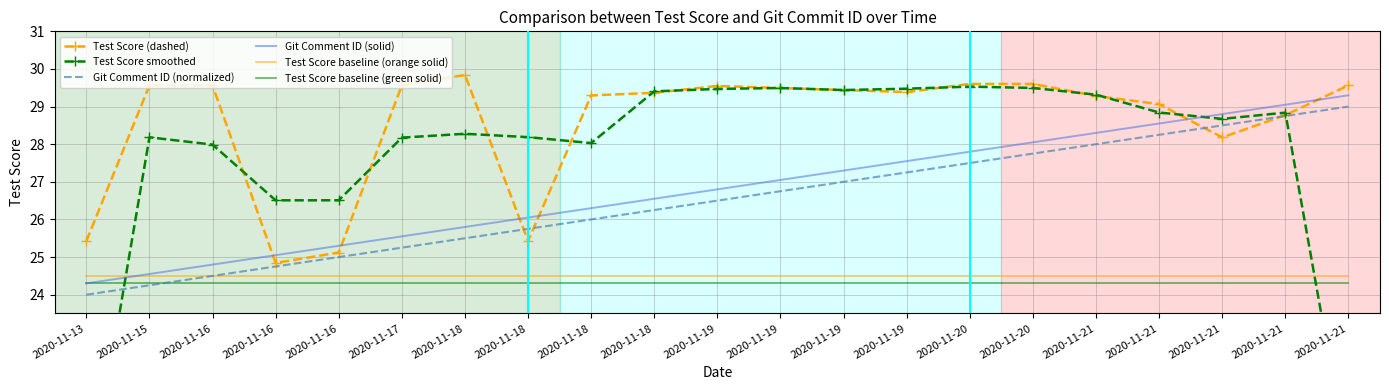

What is the difference between the Test Score (dashed) values at 2020-11-16 and 2020-11-20?

4.8